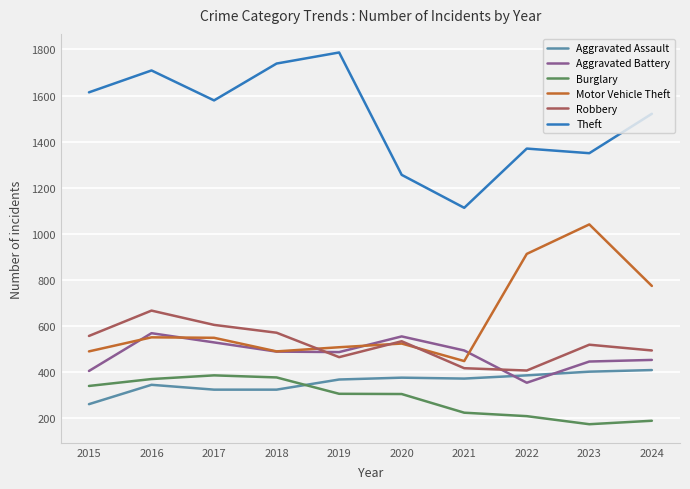

What is the total value across all series at 2018?

3990